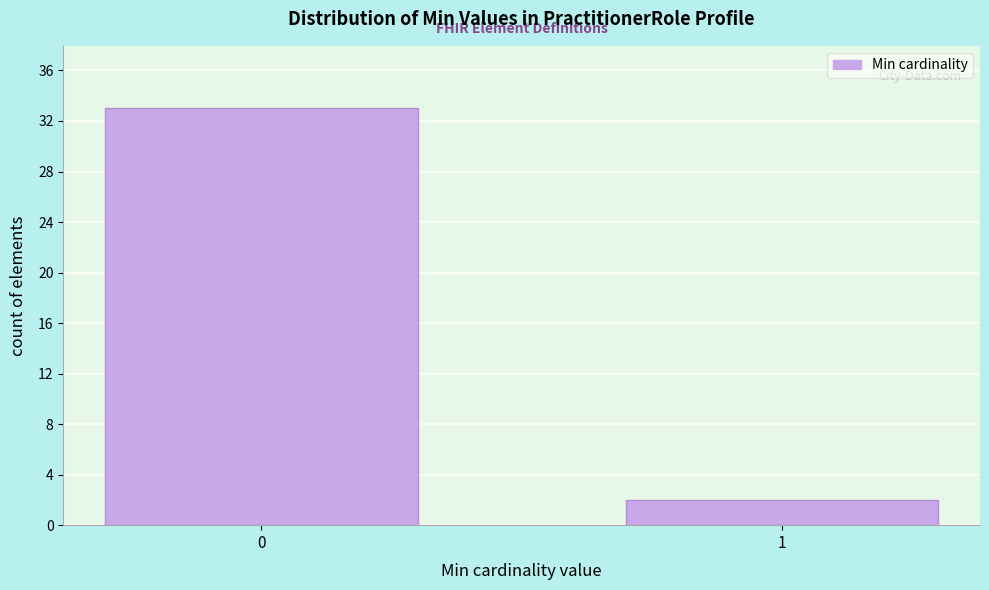

Reading right to left, transcribe all the data shown in this chart.

2	33